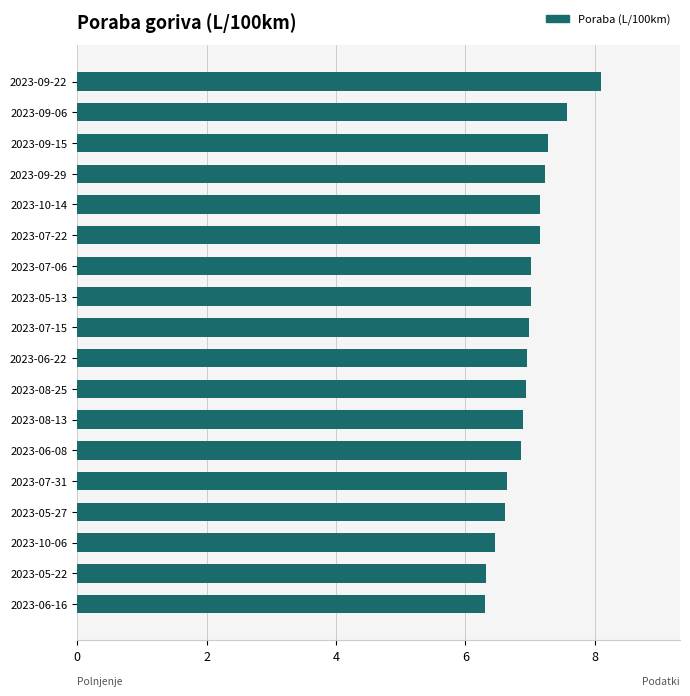

Approximately how many times larger is the value at 2023-05-13 compared to 2023-06-08?

1.0